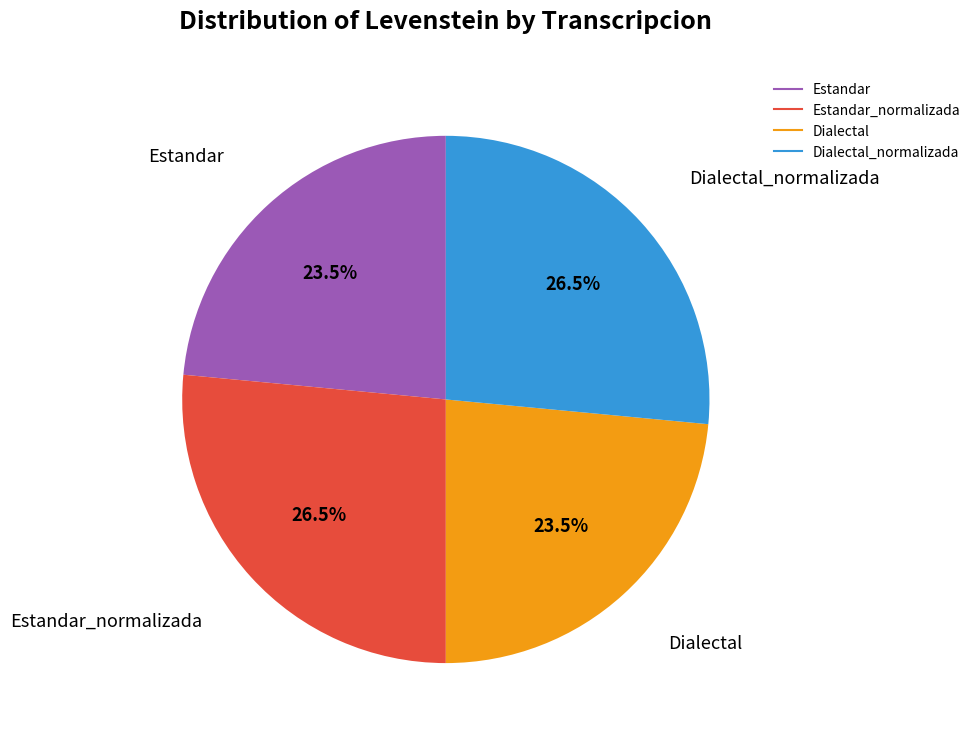

Does any single category account for the majority?

No